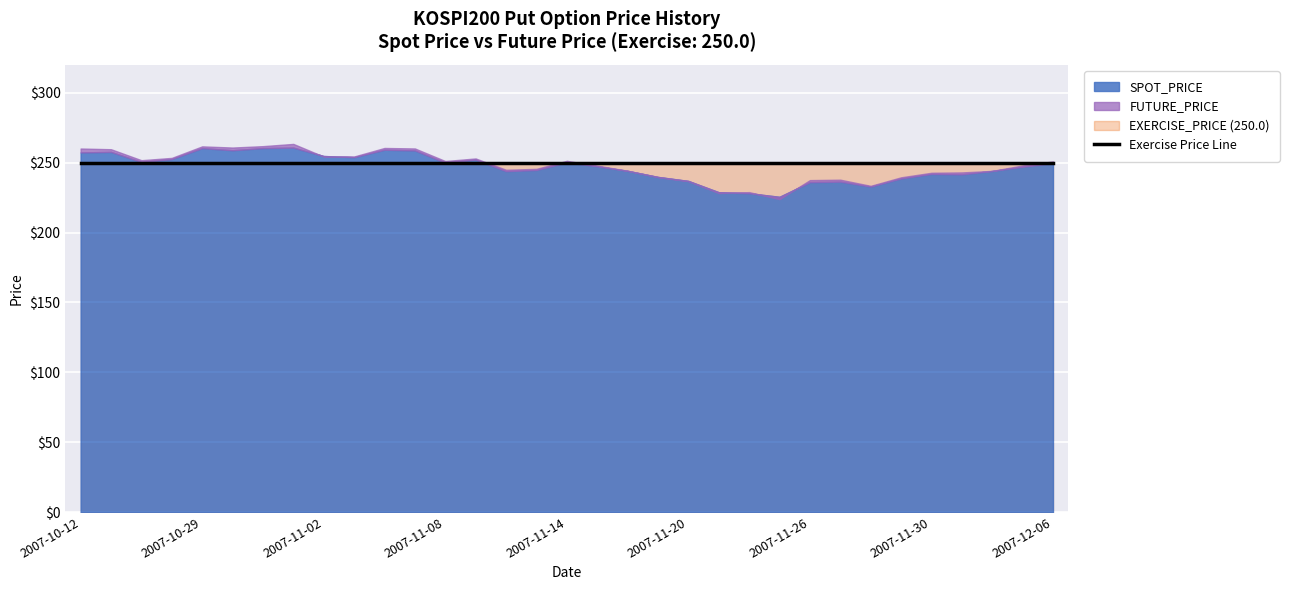

Where do SPOT_PRICE and FUTURE_PRICE first cross each other?

2007-11-01 and 2007-11-02